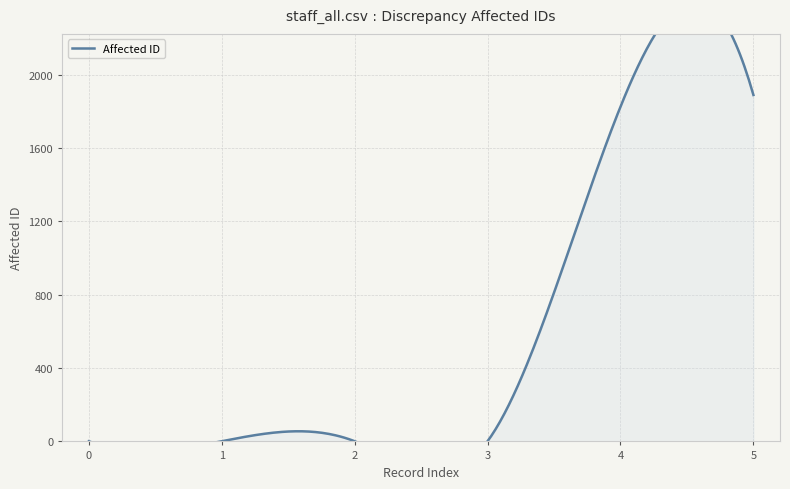

Reading left to right, what are all the values shown in this chart?

1	1	1	1	1826	1890